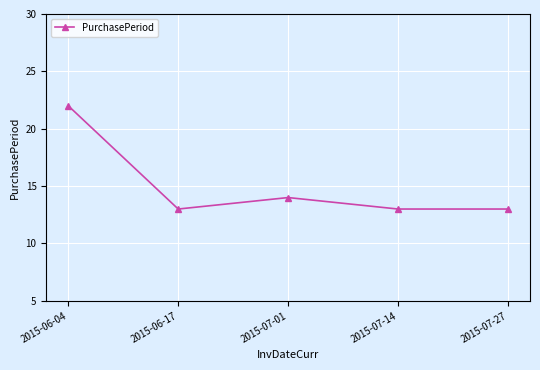

The value at 2015-07-01 is 14. True or false?

True